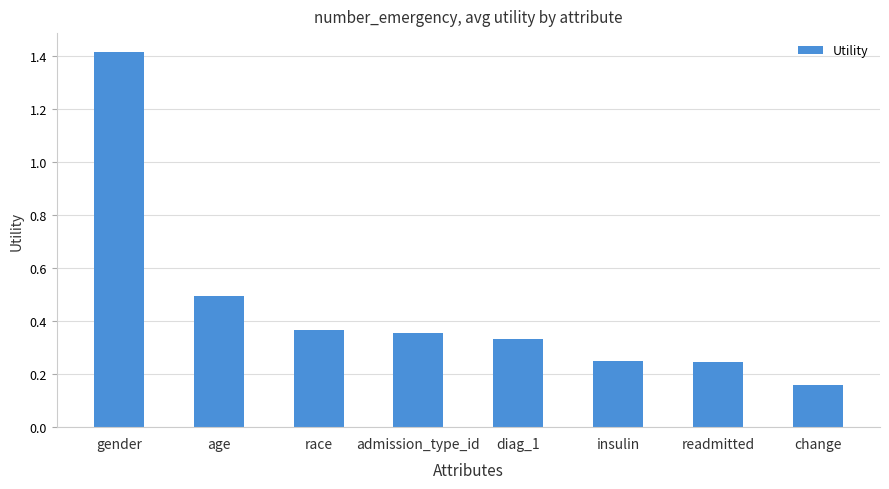

Is it true that the value at change is 0.3?

False